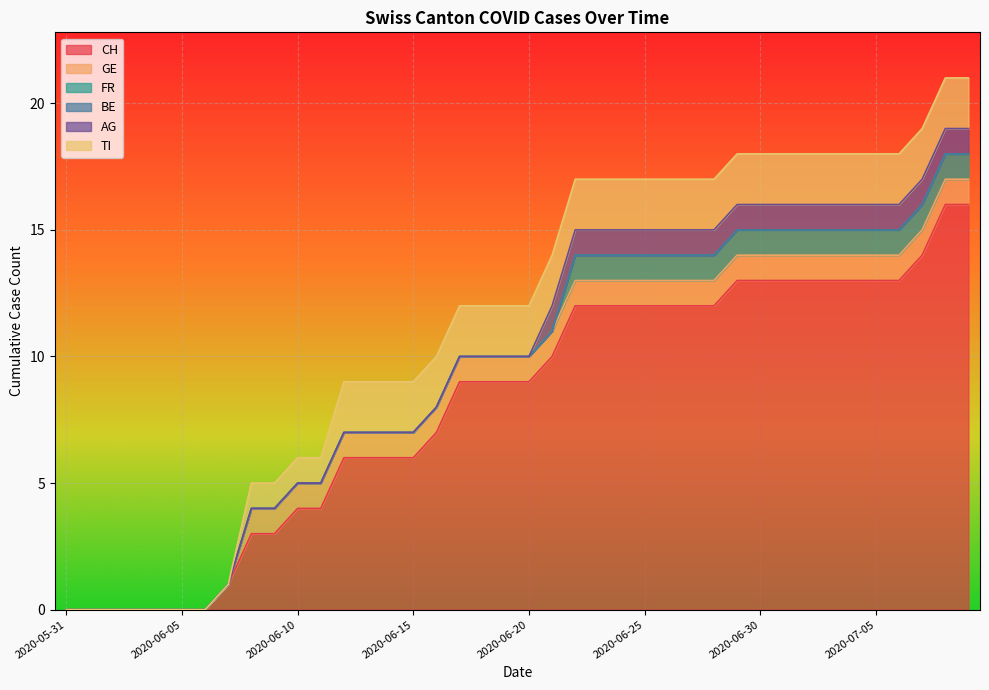

Reading left to right, list all the values displayed in this chart.

CH: 0	0	0	0	0	0	0	1	3	3	4	4	6	6	6	6	7	9	9	9	9	10	12	12	12	12	12	12	12	13	13	13	13	13	13	13	13	14	16	16
GE: 0	0	0	0	0	0	0	0	1	1	1	1	1	1	1	1	1	1	1	1	1	1	1	1	1	1	1	1	1	1	1	1	1	1	1	1	1	1	1	1
FR: 0	0	0	0	0	0	0	0	0	0	0	0	0	0	0	0	0	0	0	0	0	0	1	1	1	1	1	1	1	1	1	1	1	1	1	1	1	1	1	1
BE: 0	0	0	0	0	0	0	0	0	0	0	0	0	0	0	0	0	0	0	0	0	0	0	0	0	0	0	0	0	0	0	0	0	0	0	0	0	0	0	0
AG: 0	0	0	0	0	0	0	0	0	0	0	0	0	0	0	0	0	0	0	0	0	1	1	1	1	1	1	1	1	1	1	1	1	1	1	1	1	1	1	1
TI: 0	0	0	0	0	0	0	0	1	1	1	1	2	2	2	2	2	2	2	2	2	2	2	2	2	2	2	2	2	2	2	2	2	2	2	2	2	2	2	2